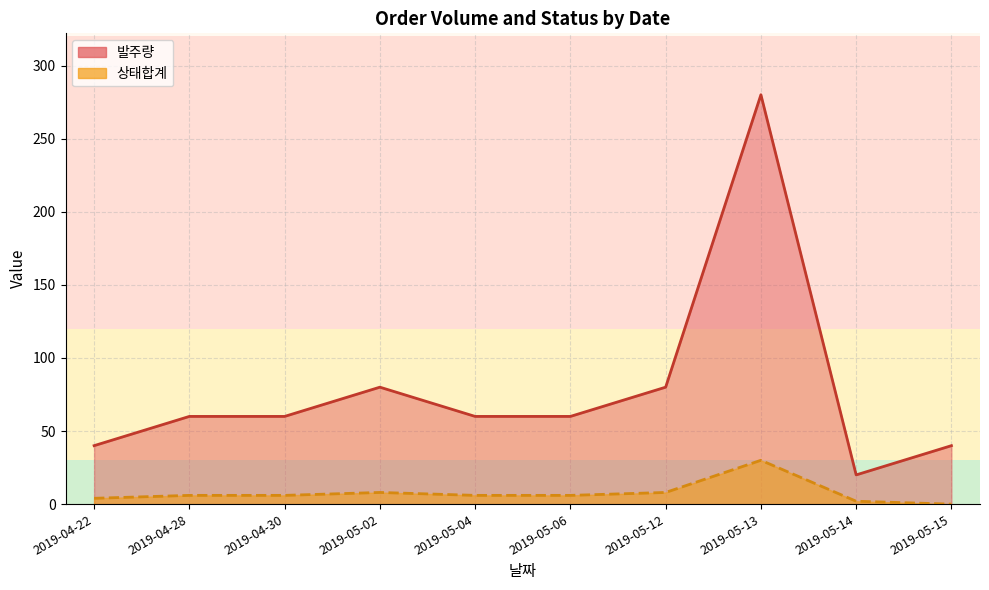

How many lines are shown in the chart?

2